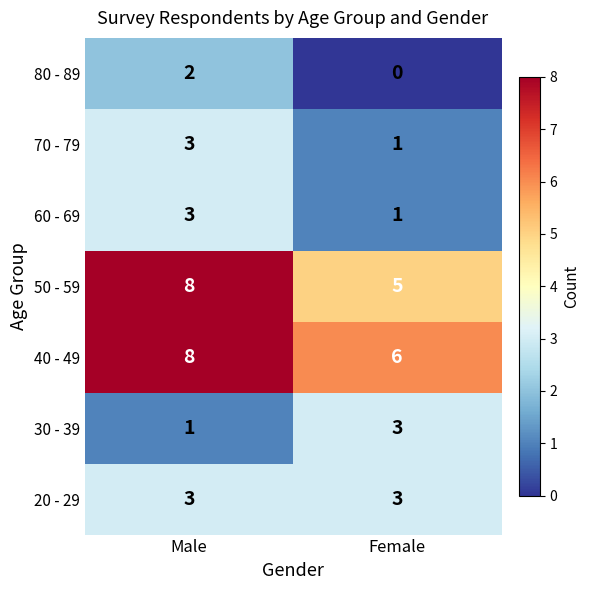

List the labels in order of 80 - 89 value, largest first.

Male, Female